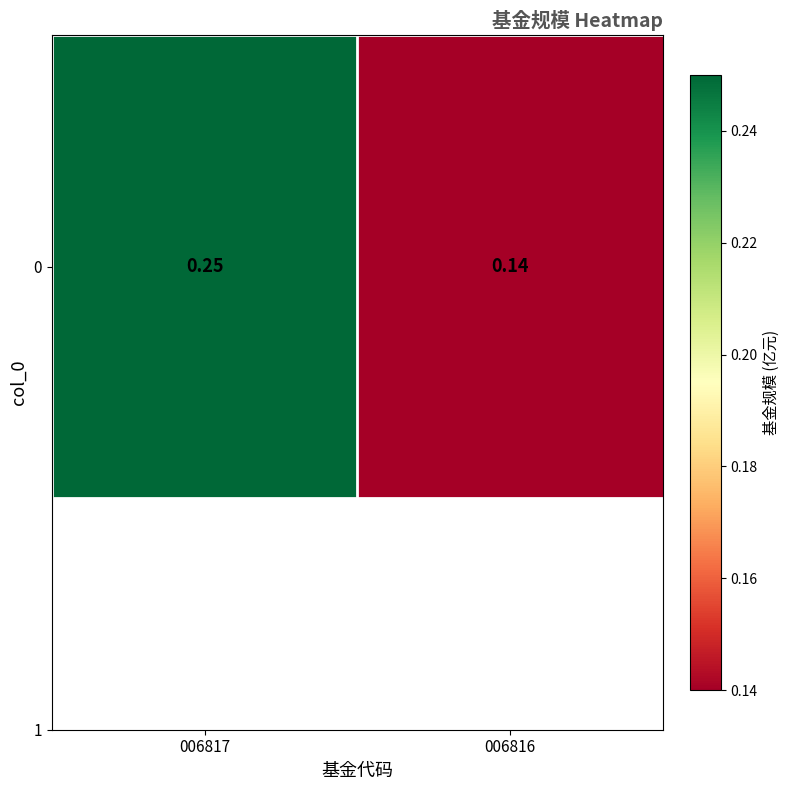

The chart shows a value of 0.2 at 006817. True or false?

True